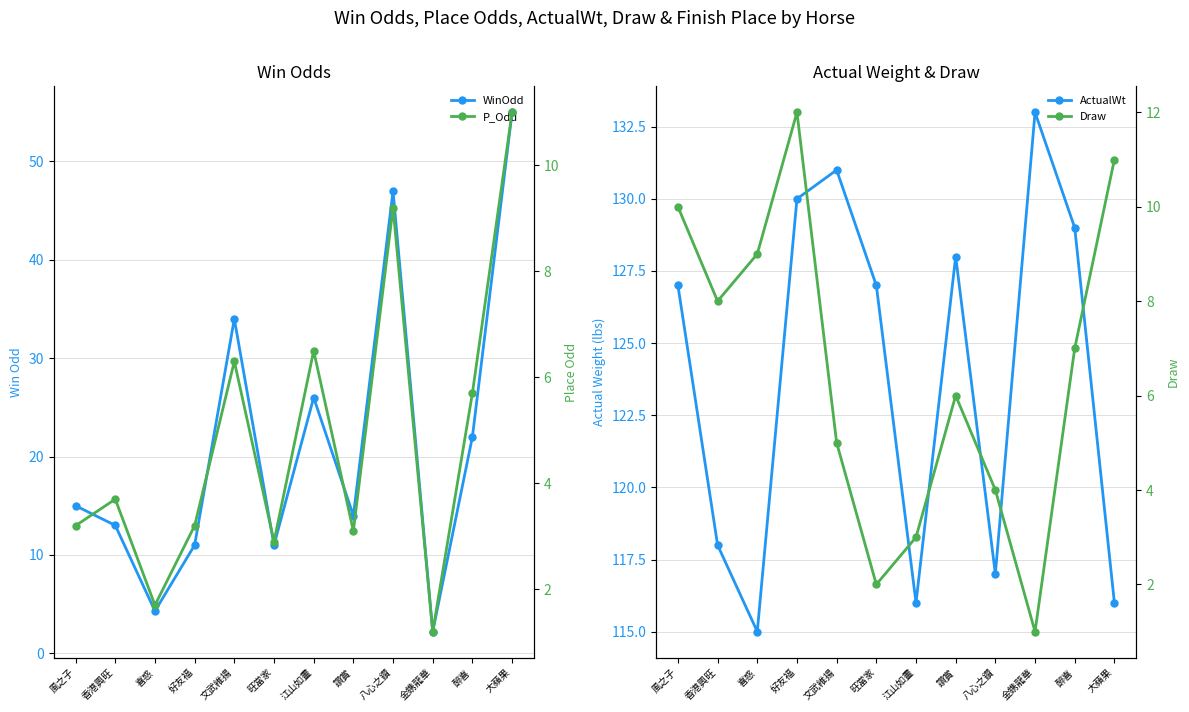

Which series has the widest spread of values?

WinOdd